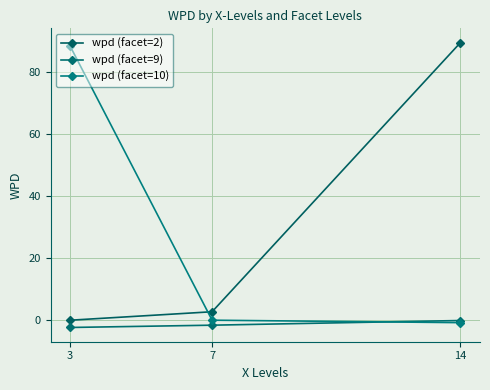

At 14, list the series in order from smallest to largest.

wpd (facet=10), wpd (facet=9), wpd (facet=2)